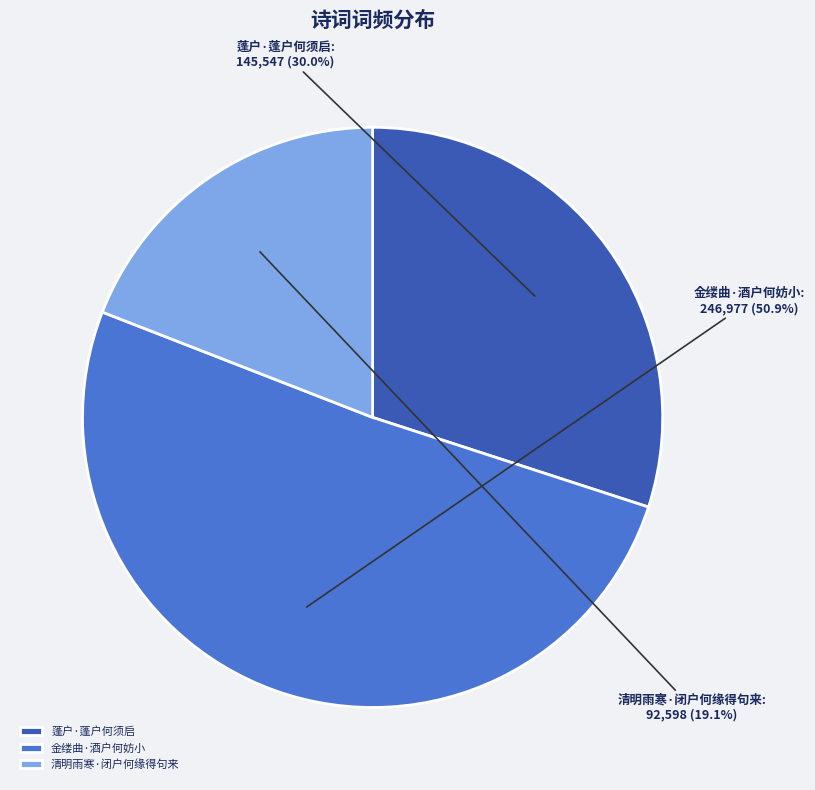

To the nearest percent, what percentage of the pie is 蓬户·蓬户何须启?

30%